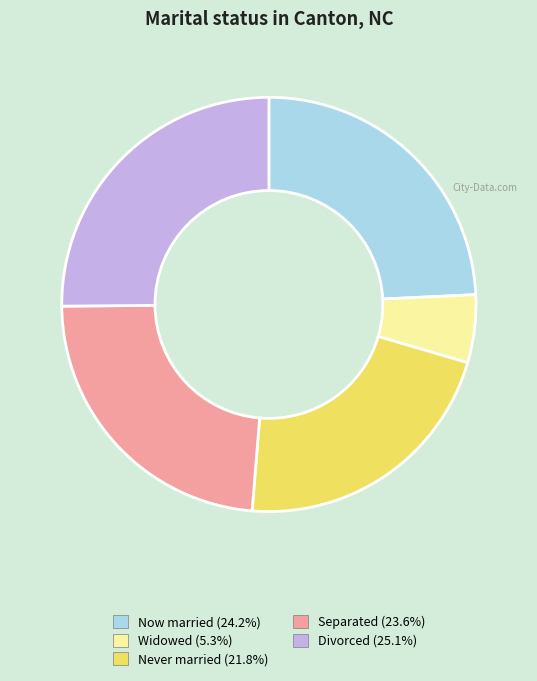

Does Divorced (25.1%) represent more than half of the total?

No